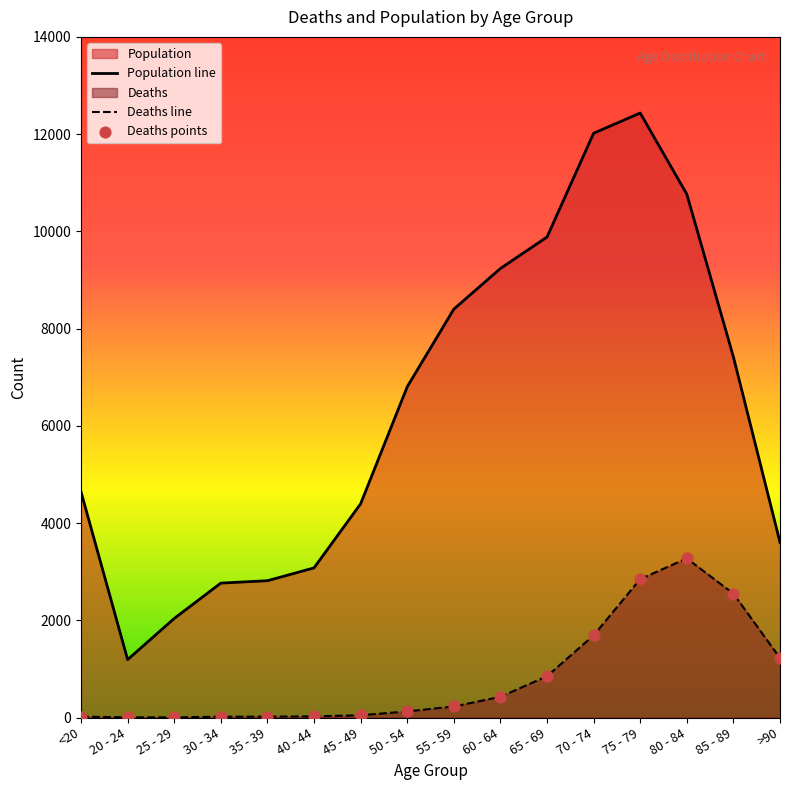

At how many categories does at least one series exceed 527?

16